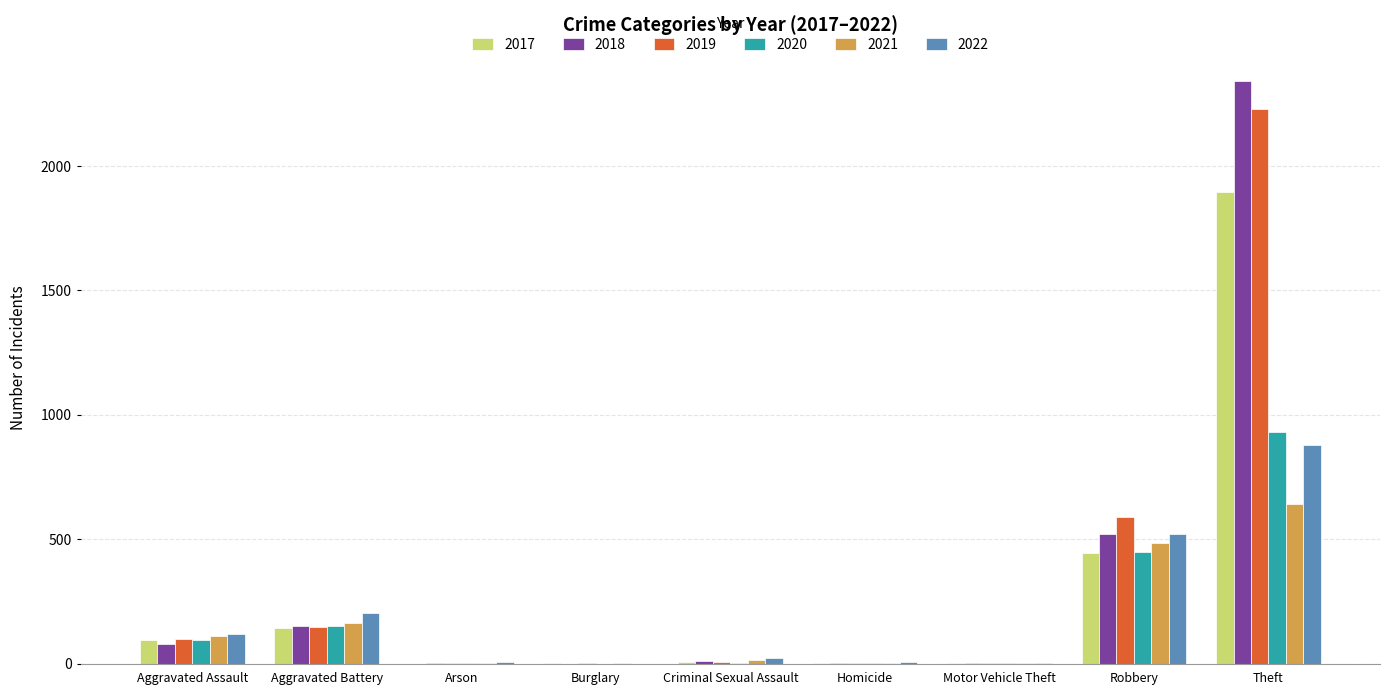

How many series are shown in this chart?

6